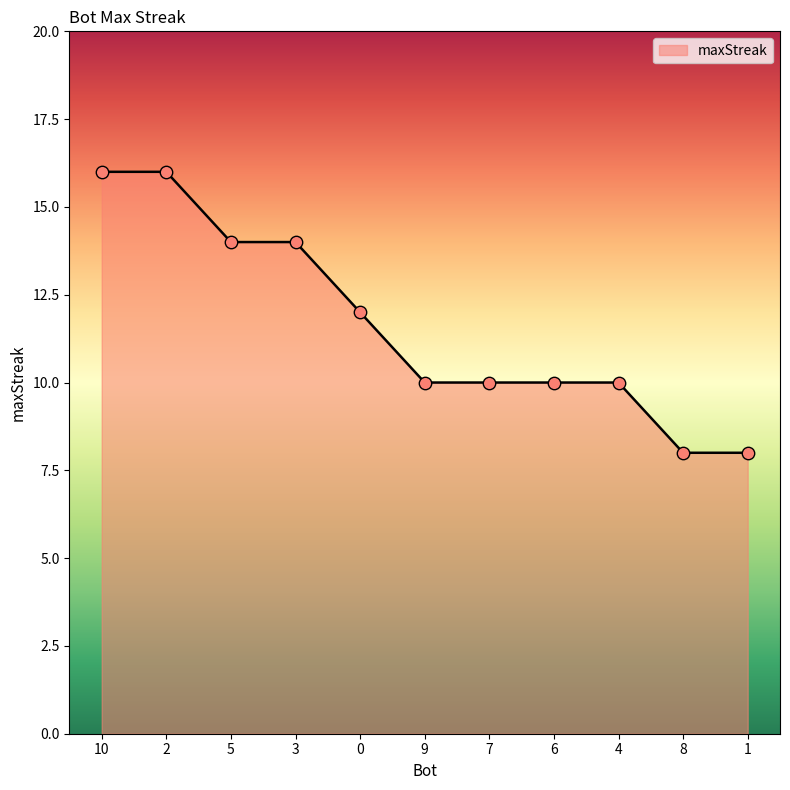

Approximately how many times larger is the value at 1 compared to 4?

0.8